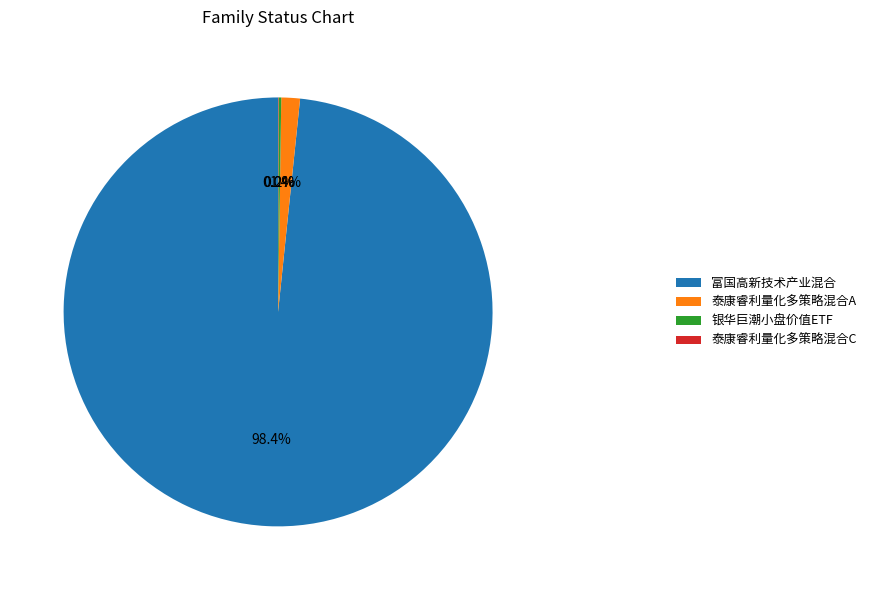

Which category has the biggest portion of the pie?

富国高新技术产业混合